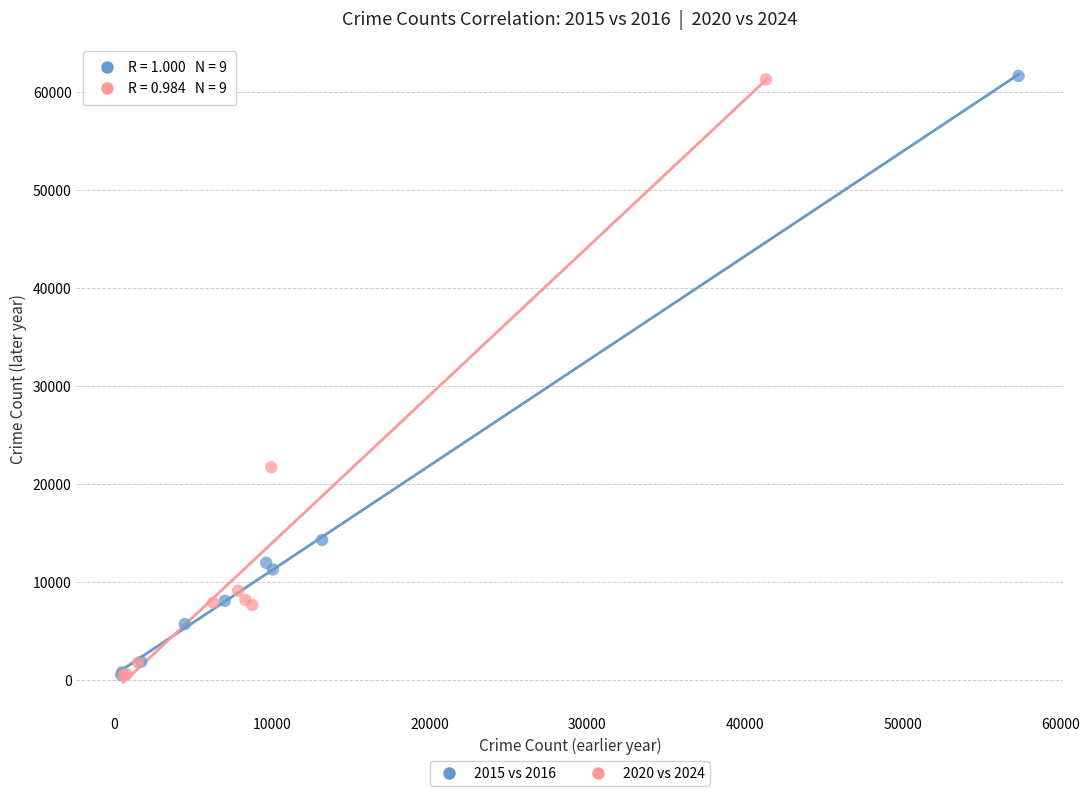

Which series has the widest spread of Y values?

2015 vs 2016